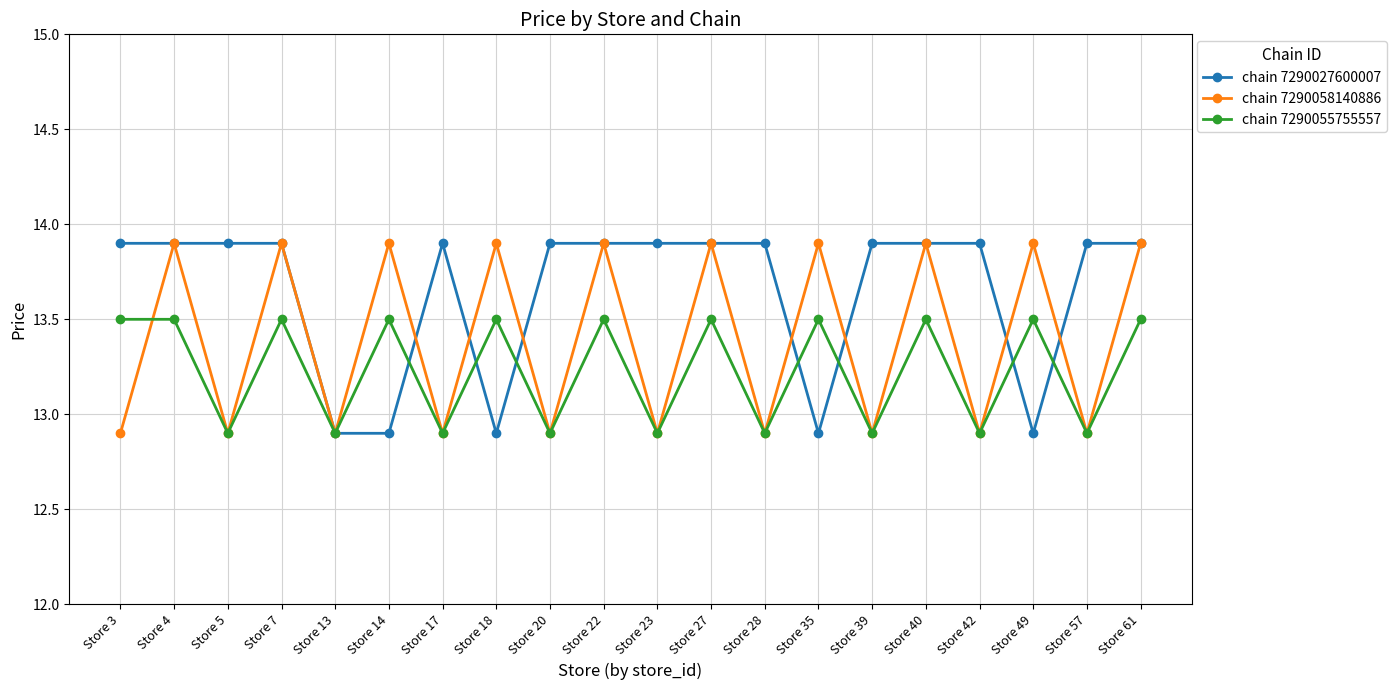

How many values in the chain 7290055755557 series exceed 13?

11